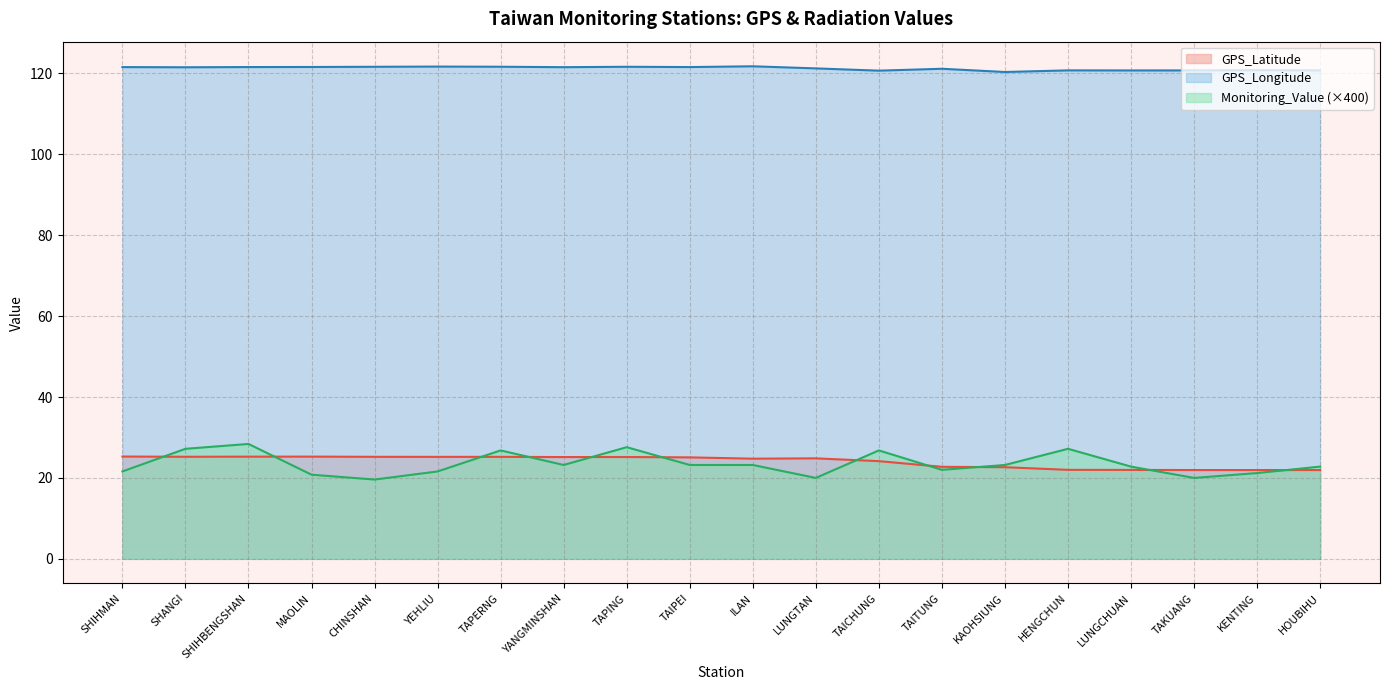

What is the label of the 12th point from the left?

LUNGTAN